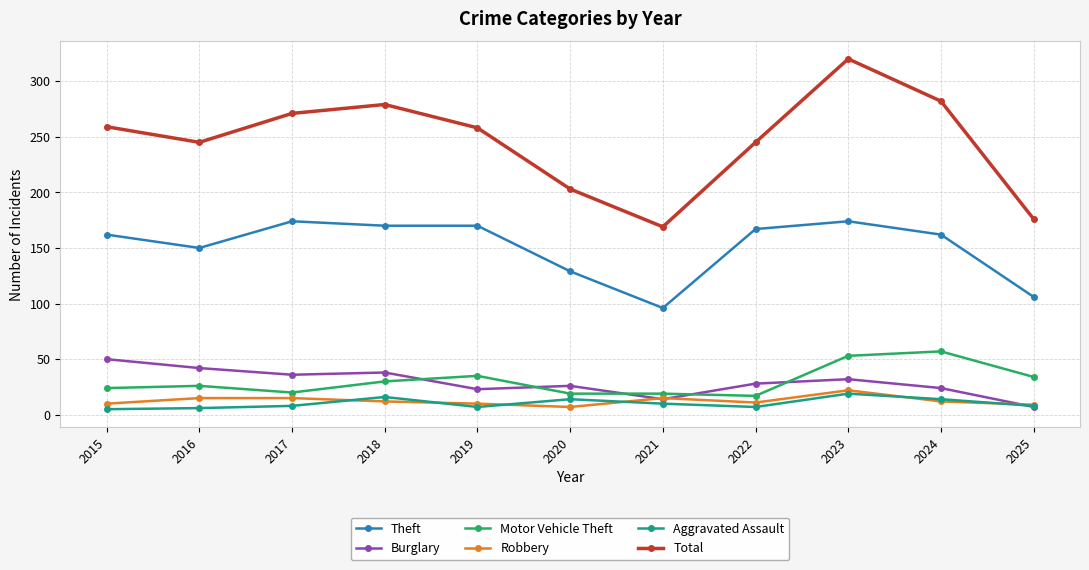

What is the difference between the Total values at 2016 and 2018?

34